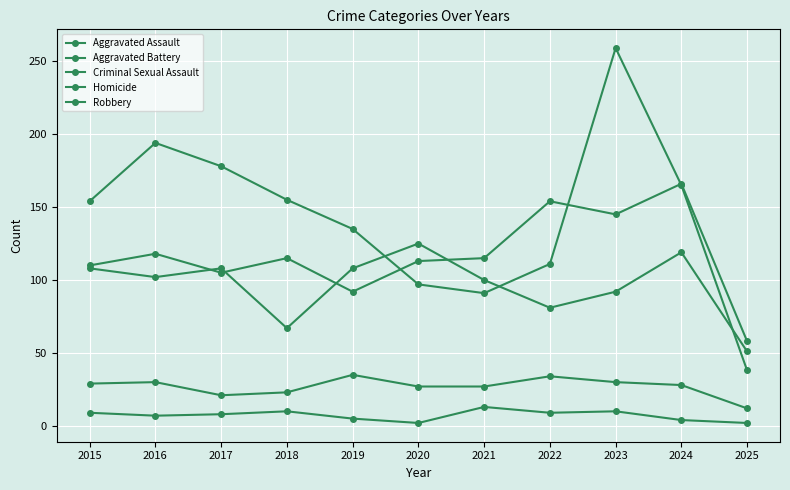

What is the value of the Robbery point at the 3rd from the left?

178